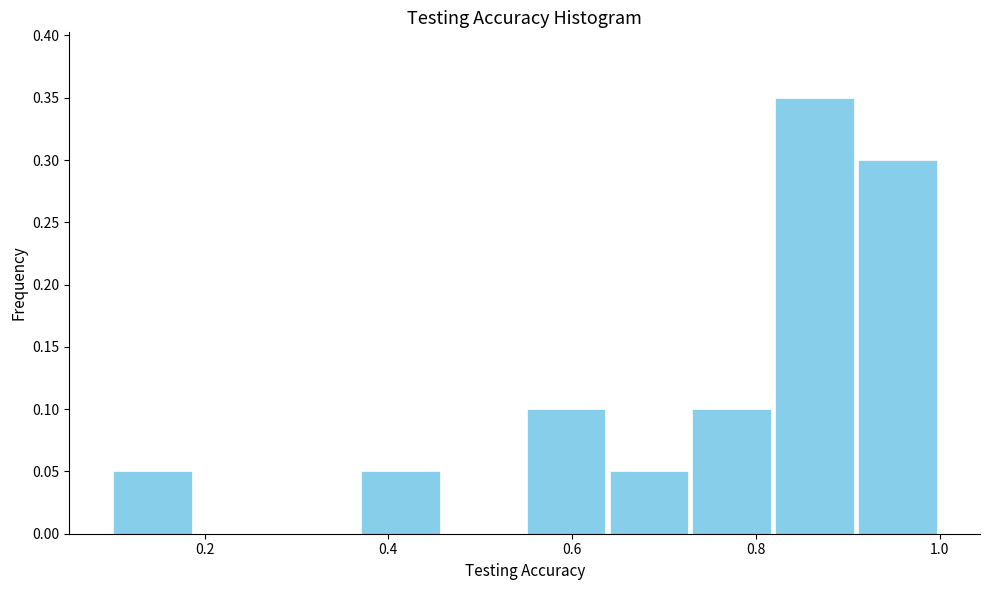

What is the height of the bar covering 0.90 to 1.00 on the x-axis? Neither the bar edges nor the heights are printed on the chart, so give them approximately, as read against the axes.

0.30